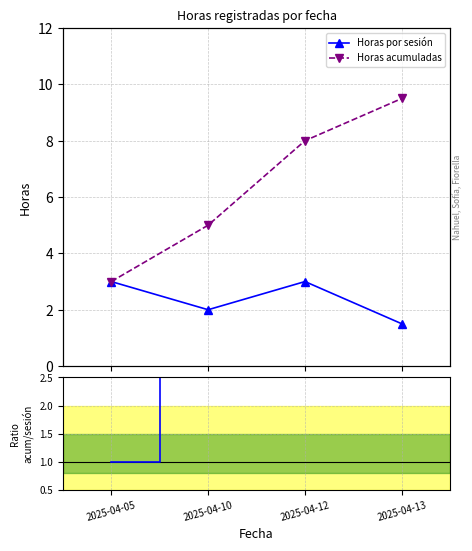

What is the maximum value for Horas por sesión?

3.0